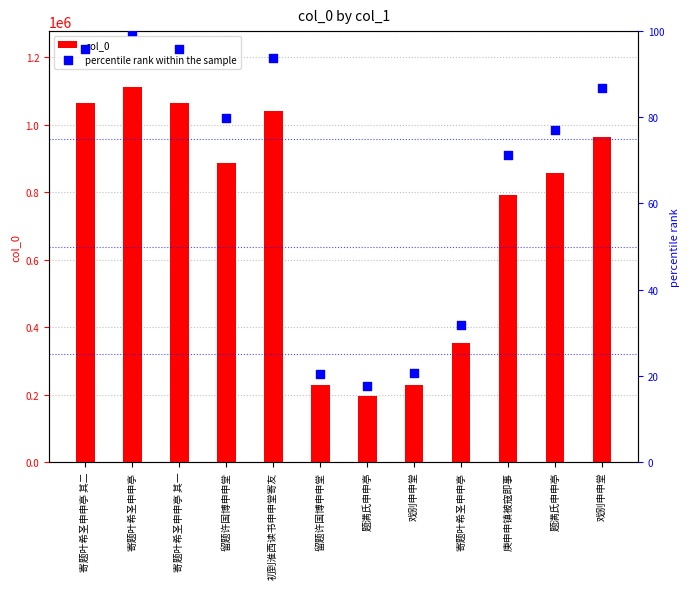

What is the total value across all series at 题满氏申申亭?

195639.6